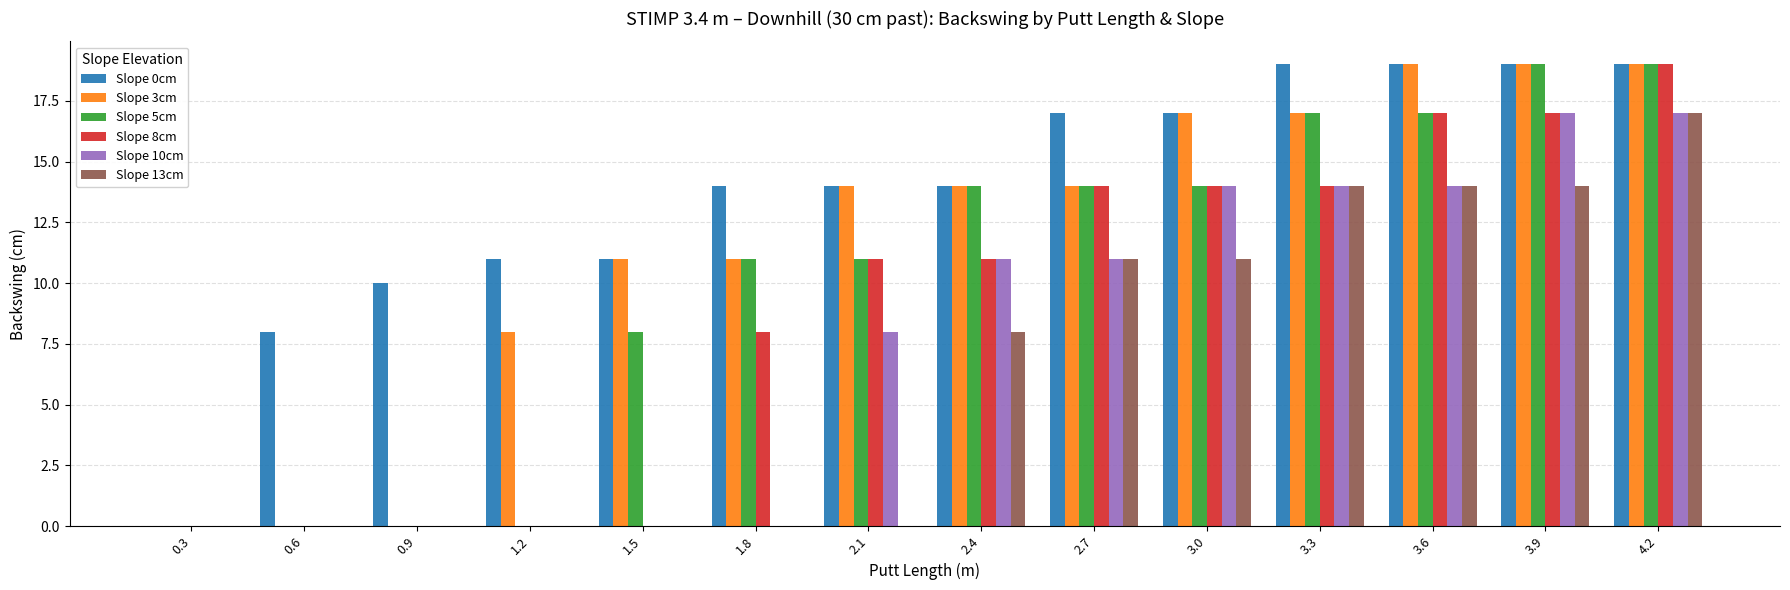

Which series has the largest total across all categories?

Slope 0cm